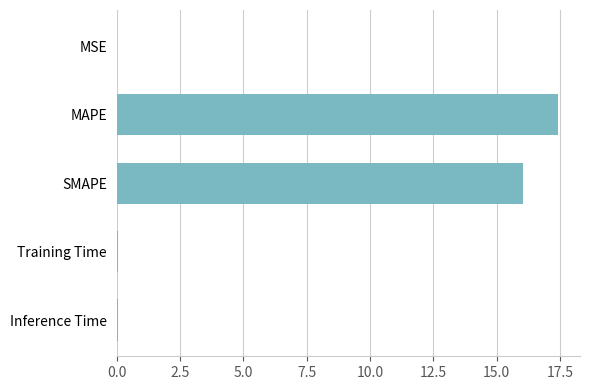

Which has a higher value, Training Time or SMAPE?

SMAPE